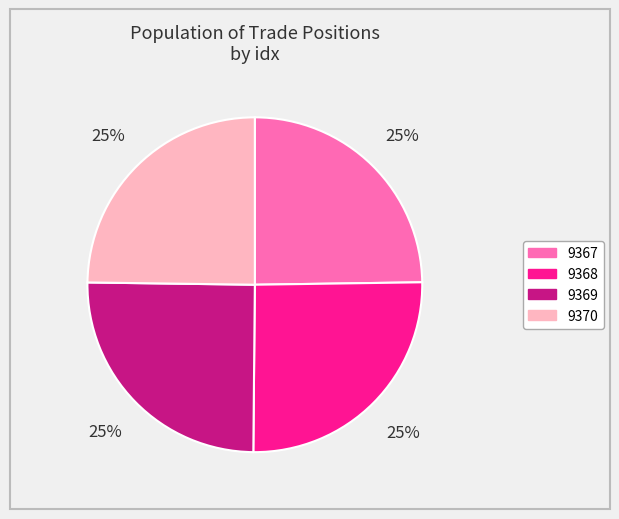

True or false: 9370 accounts for 32% of the total.

False